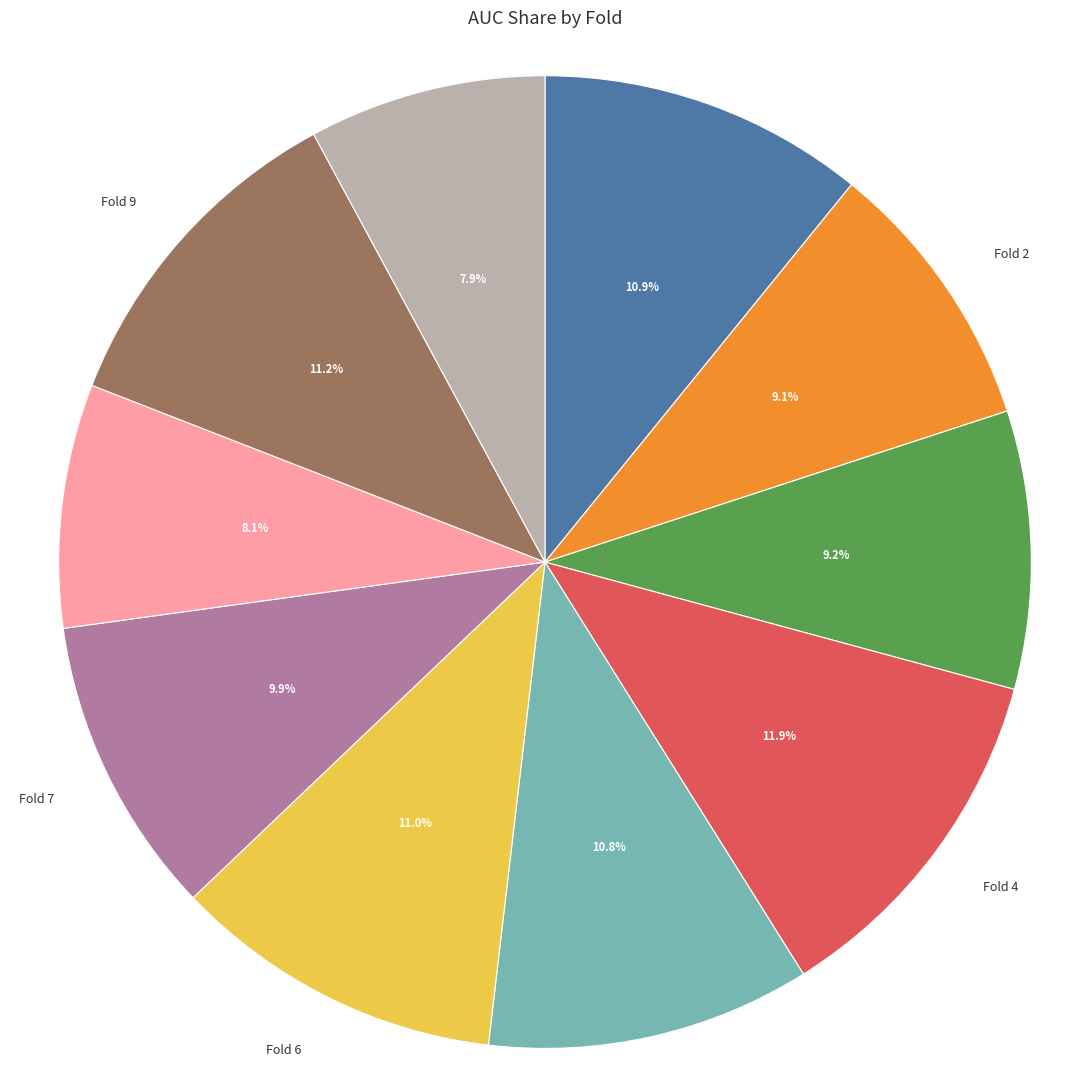

What percentage is the Fold 10 slice, to the nearest percent?

8%